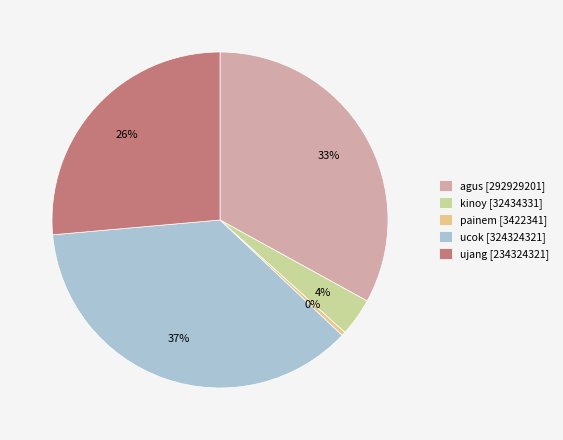

What percentage do painem and ucok together represent?

36.9%